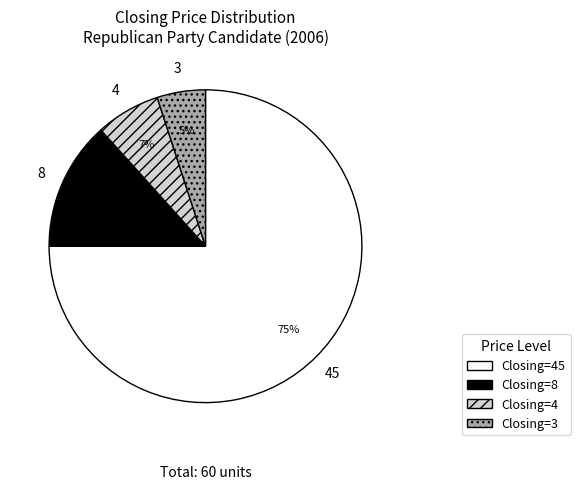

Is the sum of Closing=8 and Closing=4 greater than half?

No